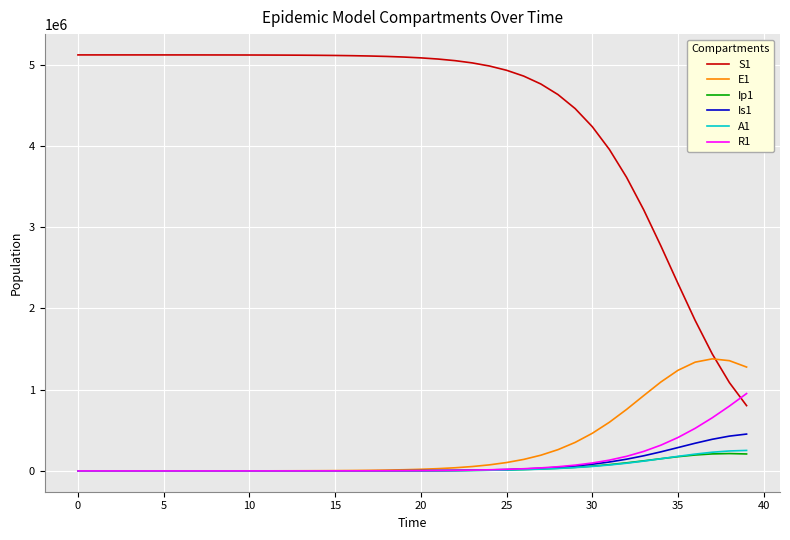

Which series has the largest total across all categories?

S1